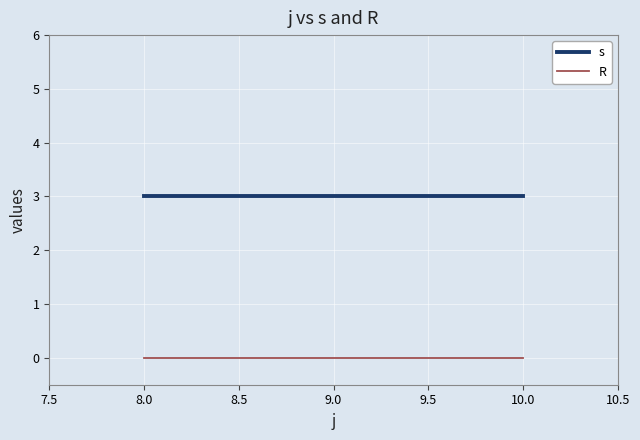

What is the difference between the highest and lowest values at 10.0?

3